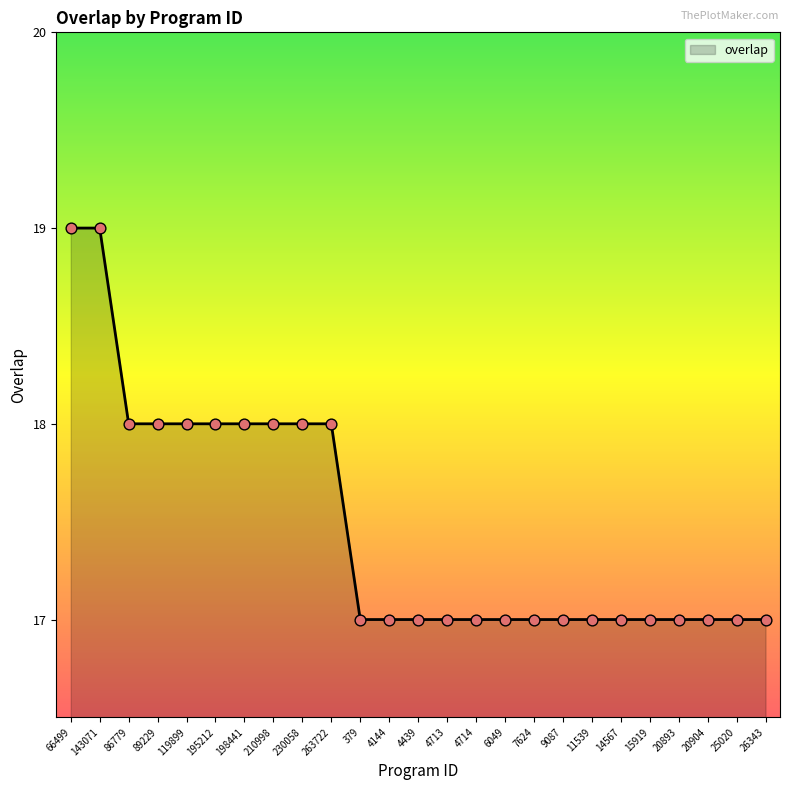

Approximately how many times larger is the value at 9087 compared to 4144?

1.0